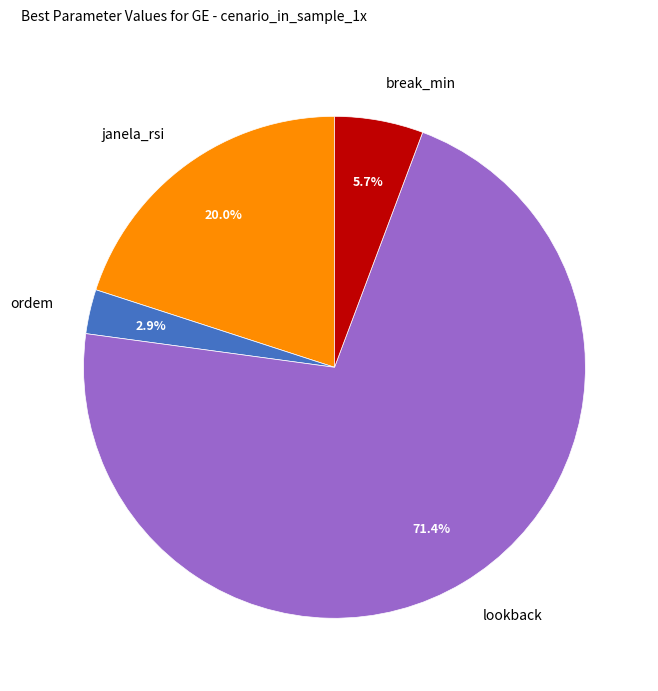

What is the majority slice?

lookback